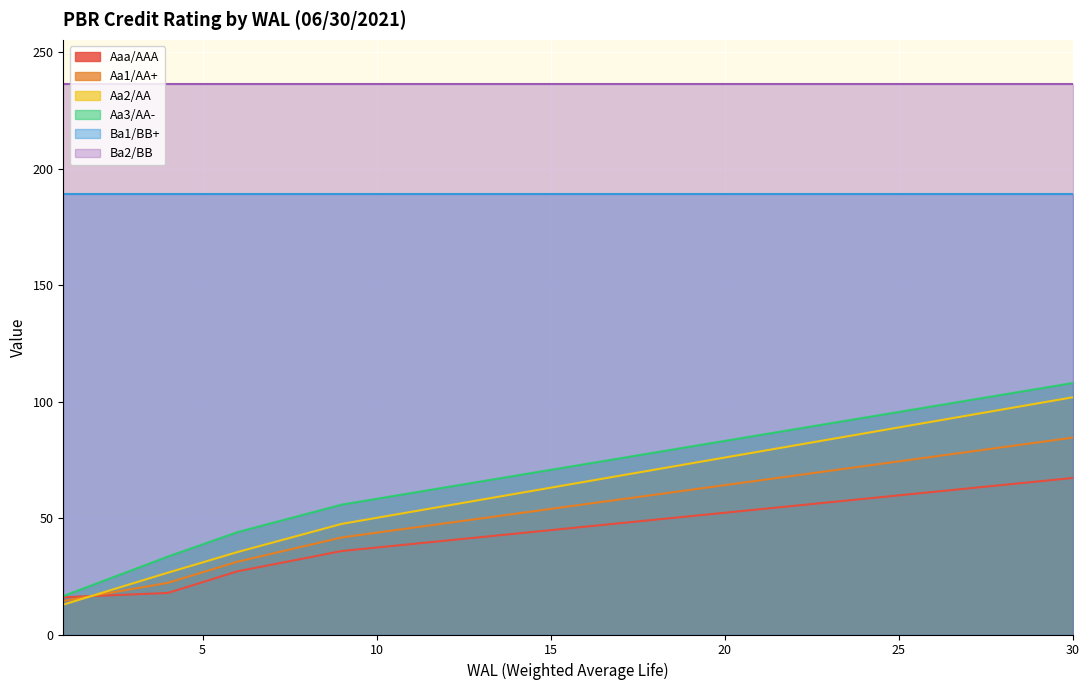

Which category has the lowest value in the Aa3/AA- series?

1